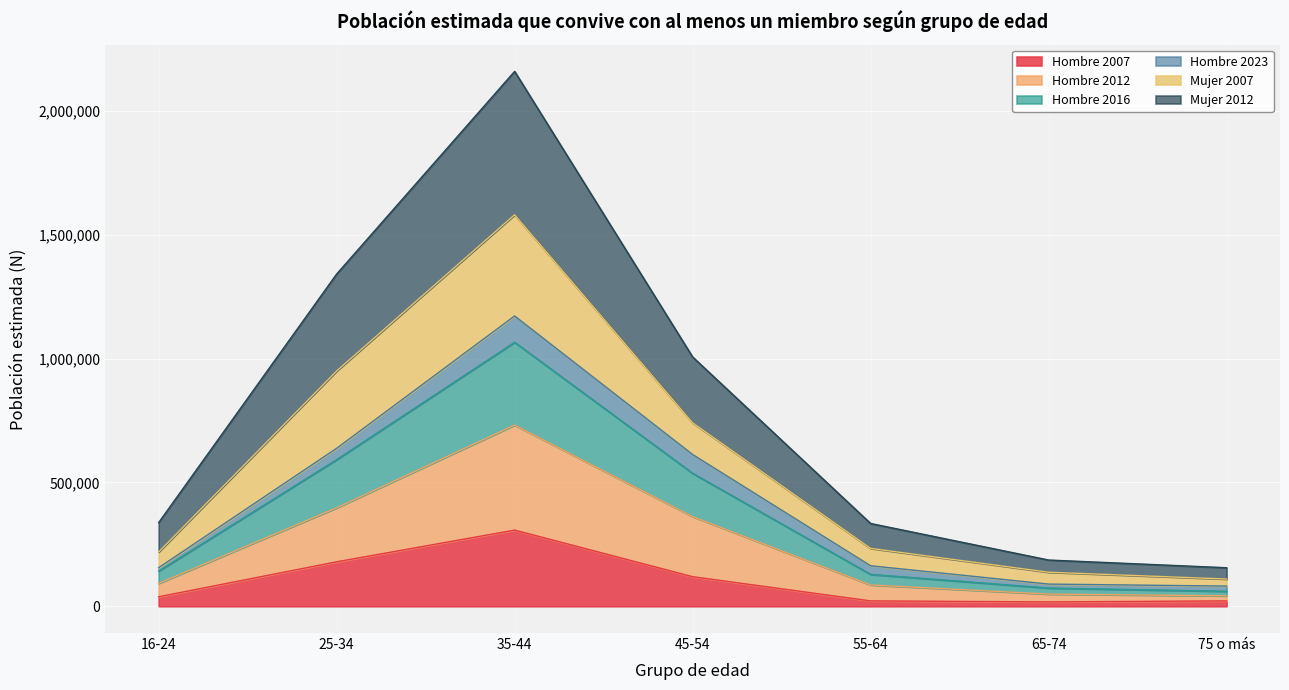

What is the maximum value for Hombre 2007?

307568